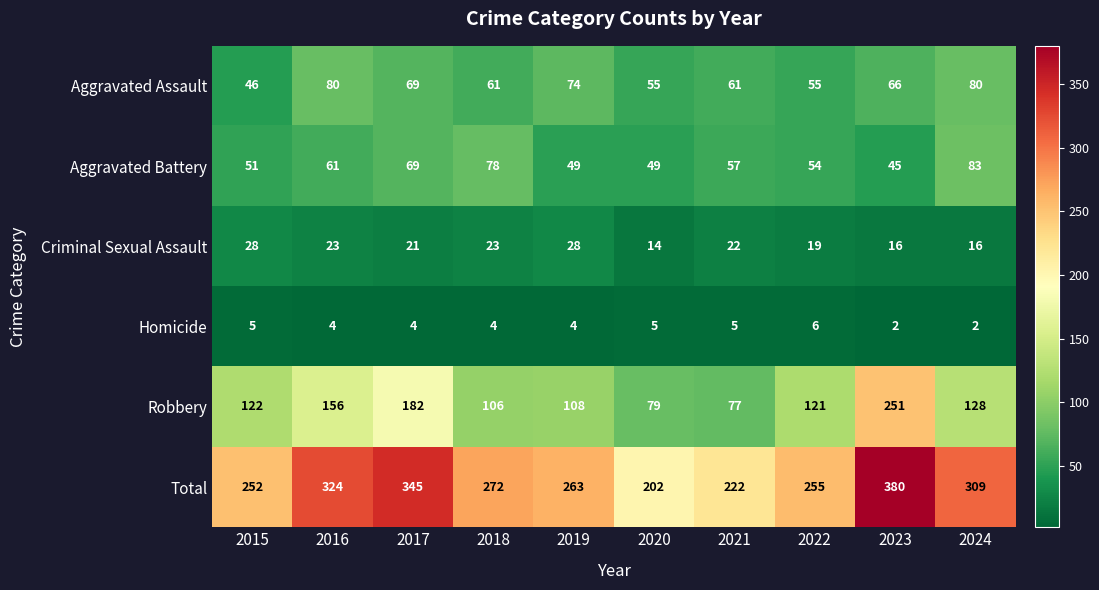

True or false: Total has a value of 222 at 2021.

True